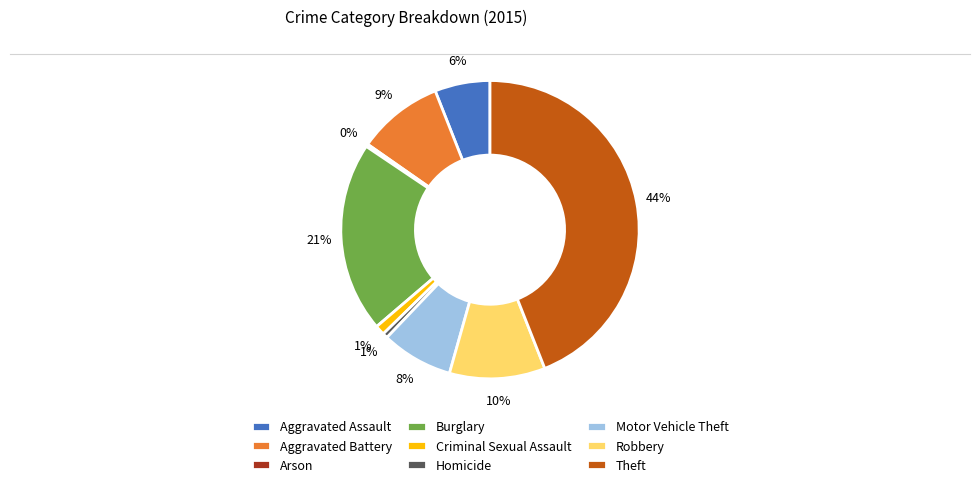

Is it true that Aggravated Battery is 1% of the pie?

False